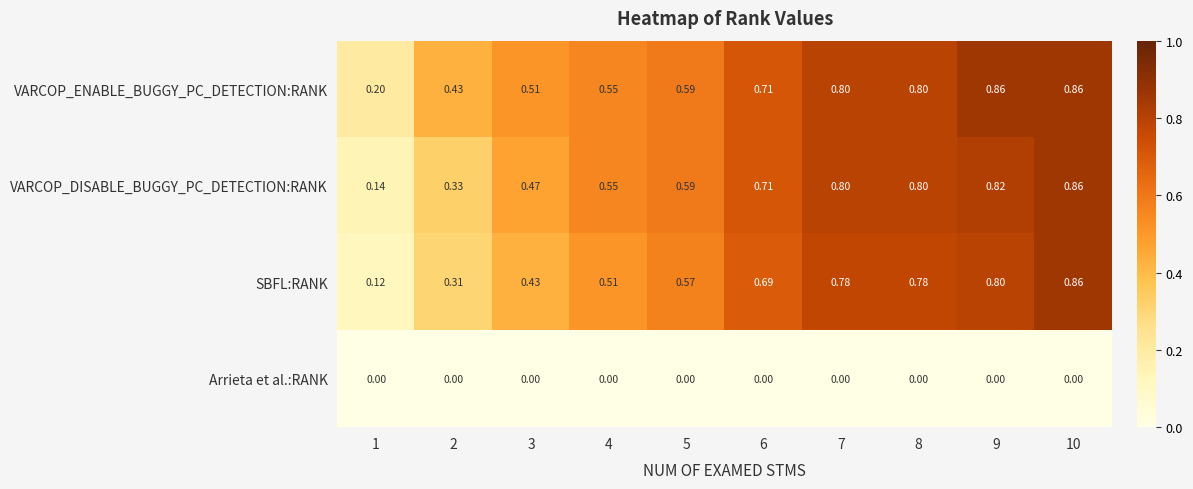

Which series changed the most between 9 and 10?

SBFL:RANK